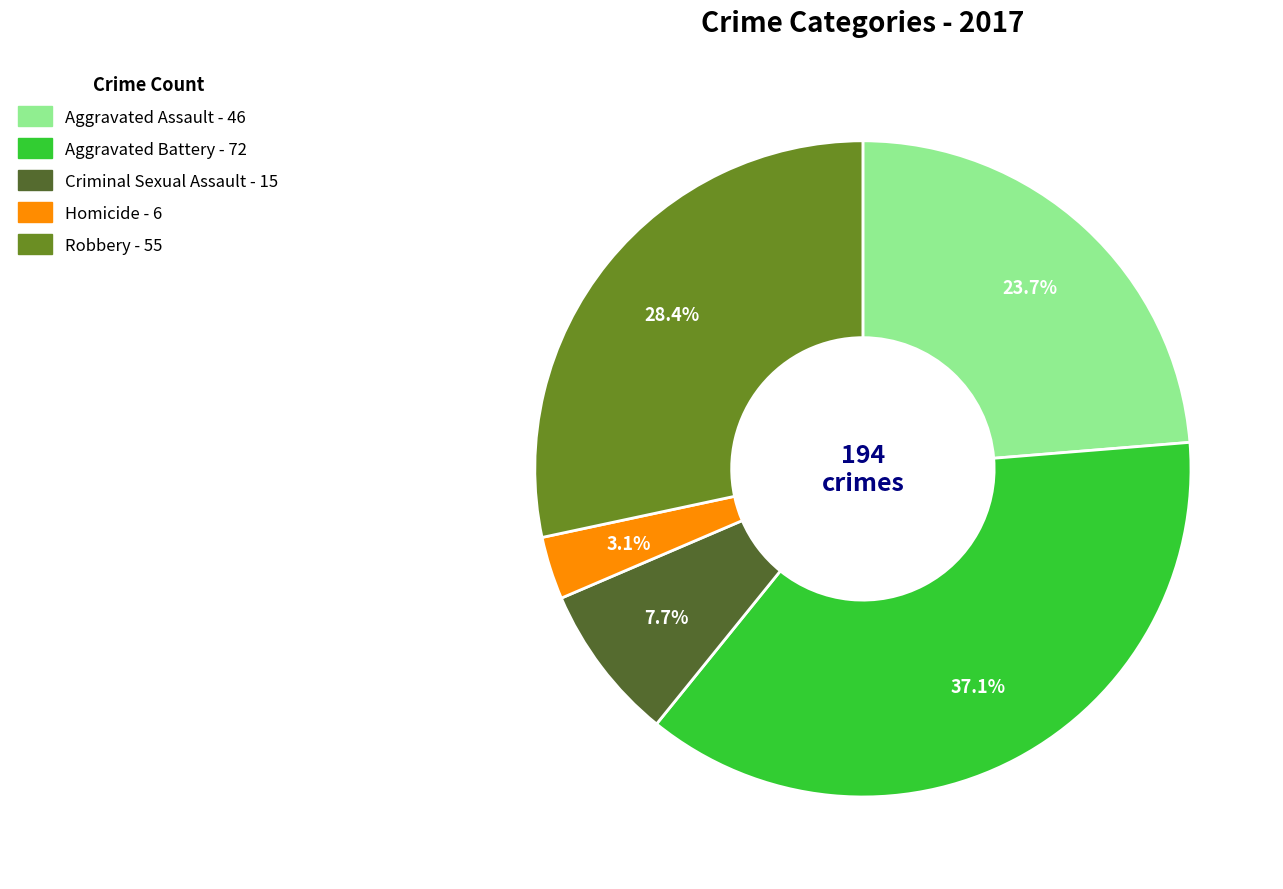

Between Robbery and Criminal Sexual Assault, which is larger?

Robbery